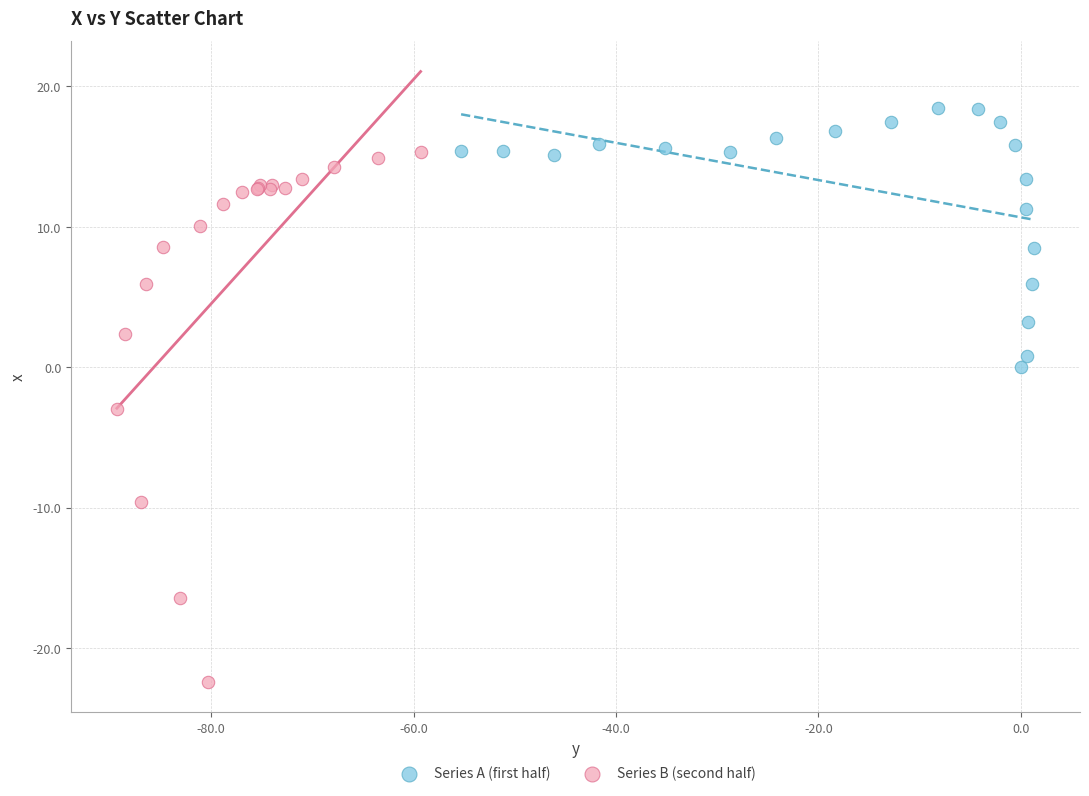

What are all the series names shown in the legend?

Series A (first half), Series B (second half)